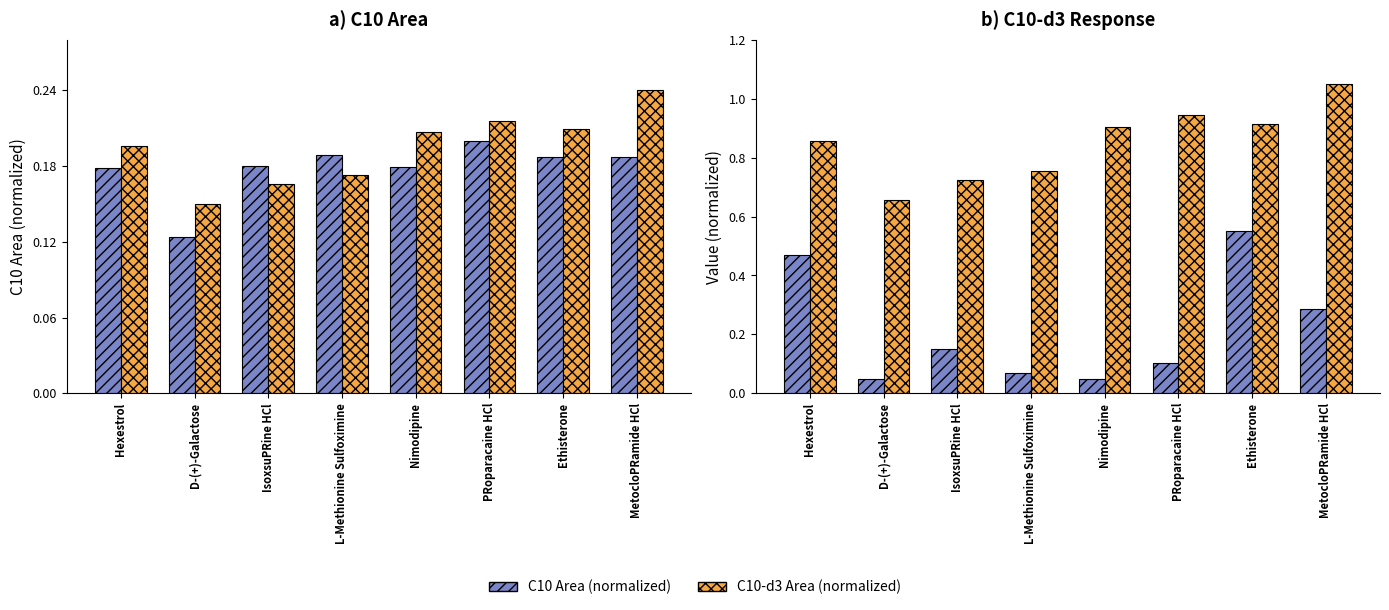

What is the label of the 1st bar from the left?

Hexestrol